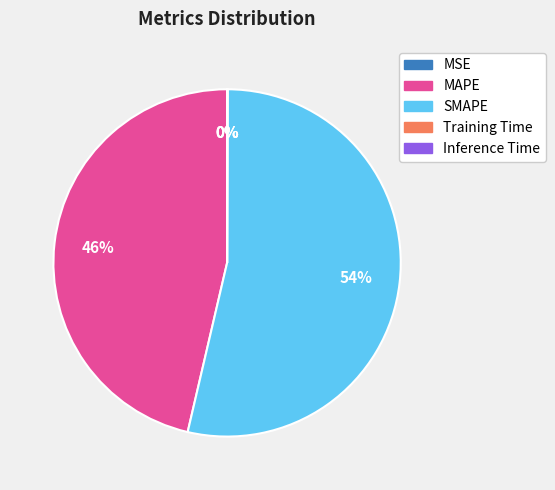

Which slice is the largest?

SMAPE